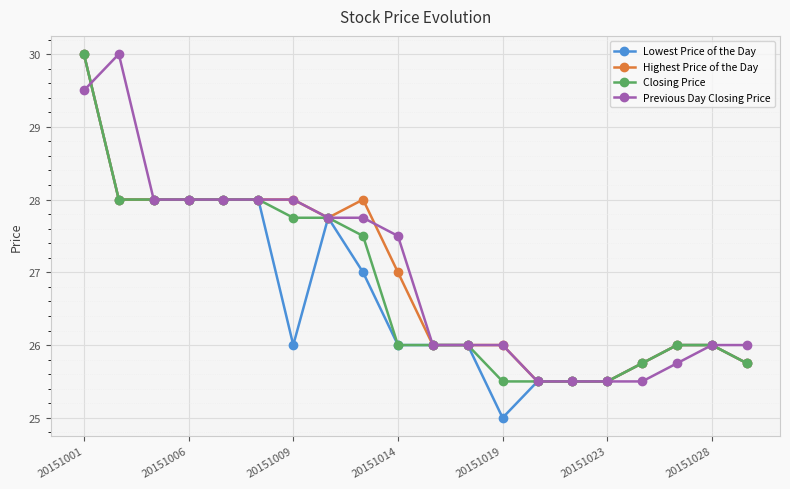

Reading left to right, extract all data points from this chart.

Lowest Price of the Day: 30.0	28.0	28.0	28.0	28.0	28.0	26.0	27.8	27.0	26.0	26.0	26.0	25.0	25.5	25.5	25.5	25.8	26.0	26.0	25.8
Highest Price of the Day: 30.0	28.0	28.0	28.0	28.0	28.0	28.0	27.8	28.0	27.0	26.0	26.0	26.0	25.5	25.5	25.5	25.8	26.0	26.0	25.8
Closing Price: 30.0	28.0	28.0	28.0	28.0	28.0	27.8	27.8	27.5	26.0	26.0	26.0	25.5	25.5	25.5	25.5	25.8	26.0	26.0	25.8
Previous Day Closing Price: 29.5	30.0	28.0	28.0	28.0	28.0	28.0	27.8	27.8	27.5	26.0	26.0	26.0	25.5	25.5	25.5	25.5	25.8	26.0	26.0